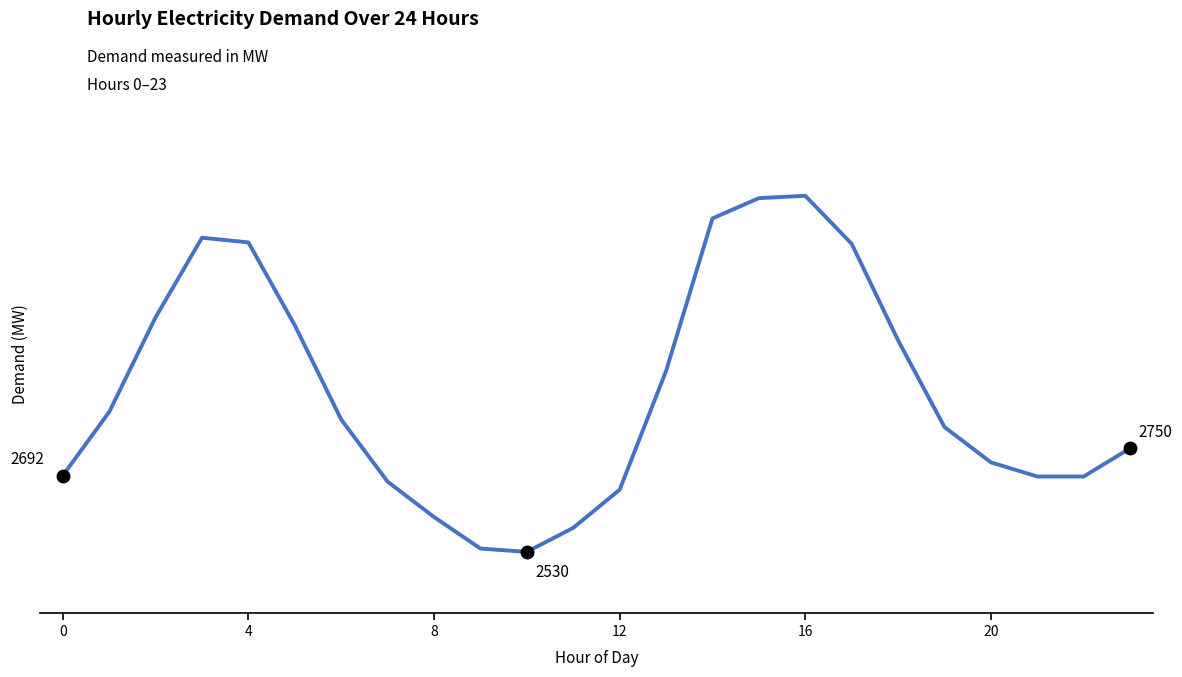

Is this an area chart (filled region under the line)?

No